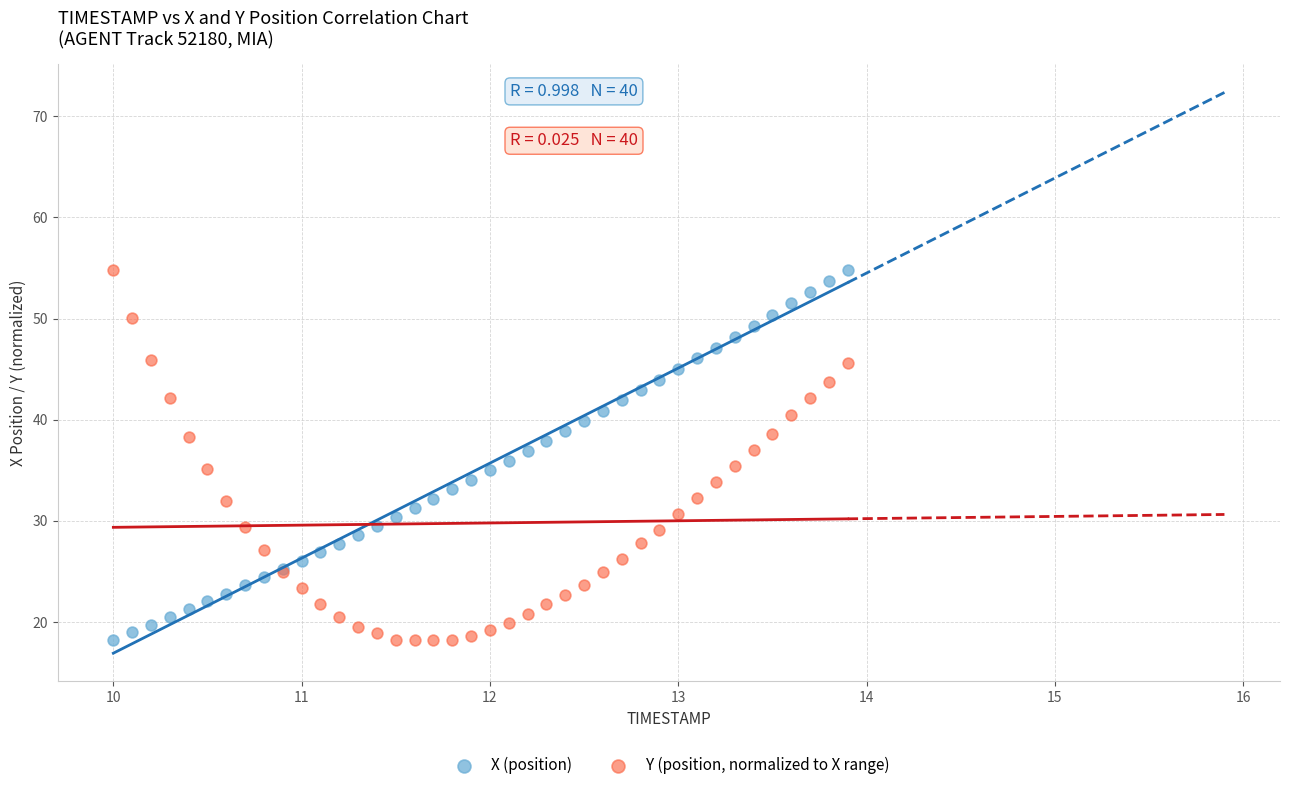

What is the X range (max minus min) for the scatter plot?

3.9